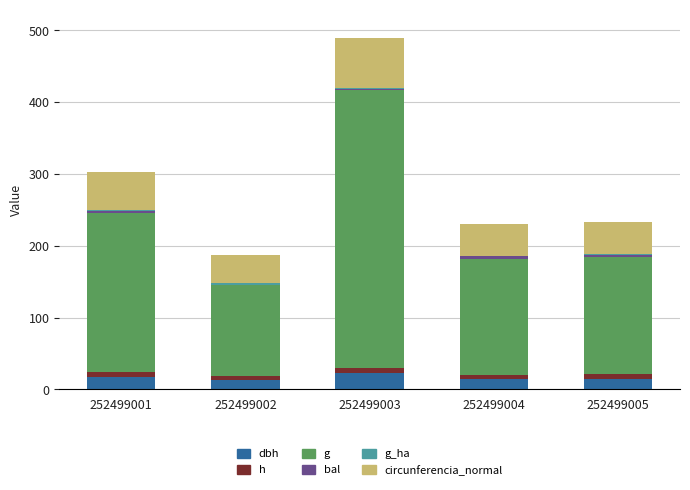

At which category is the sum across all series the highest?

252499003